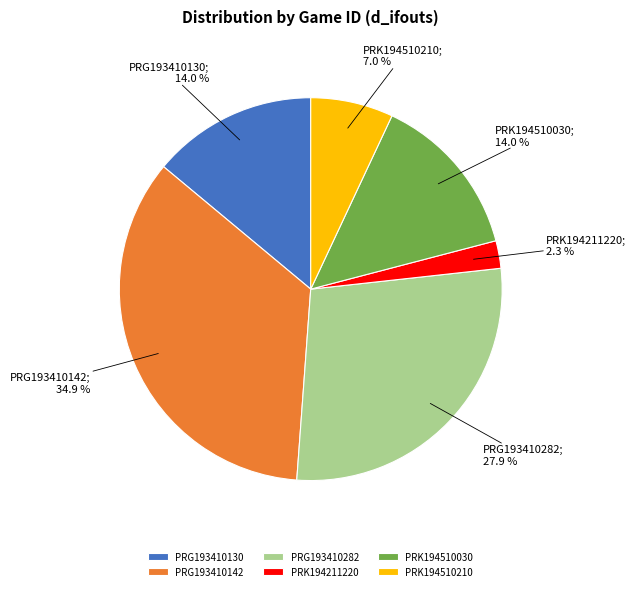

To the nearest percent, what is the average slice percentage?

17%